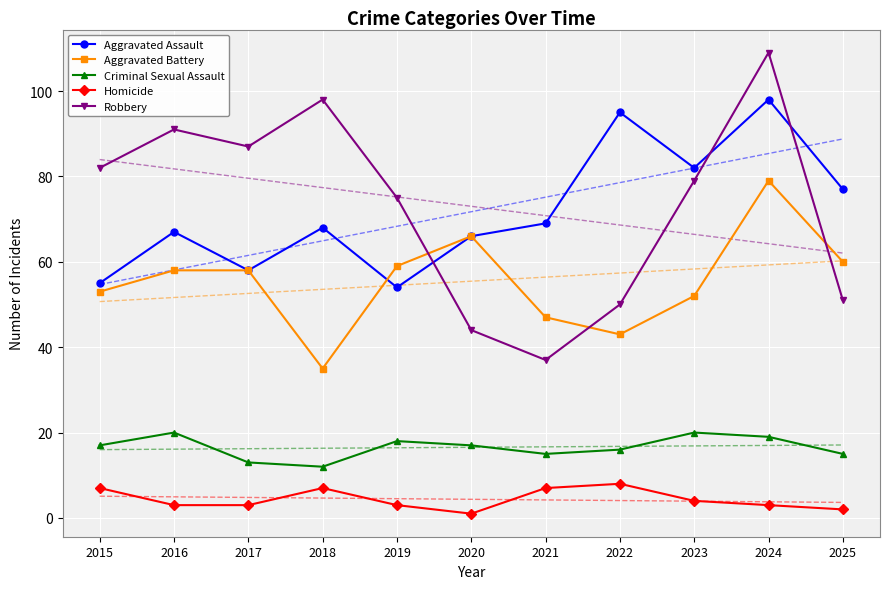

At which category is the sum across all series the highest?

2024